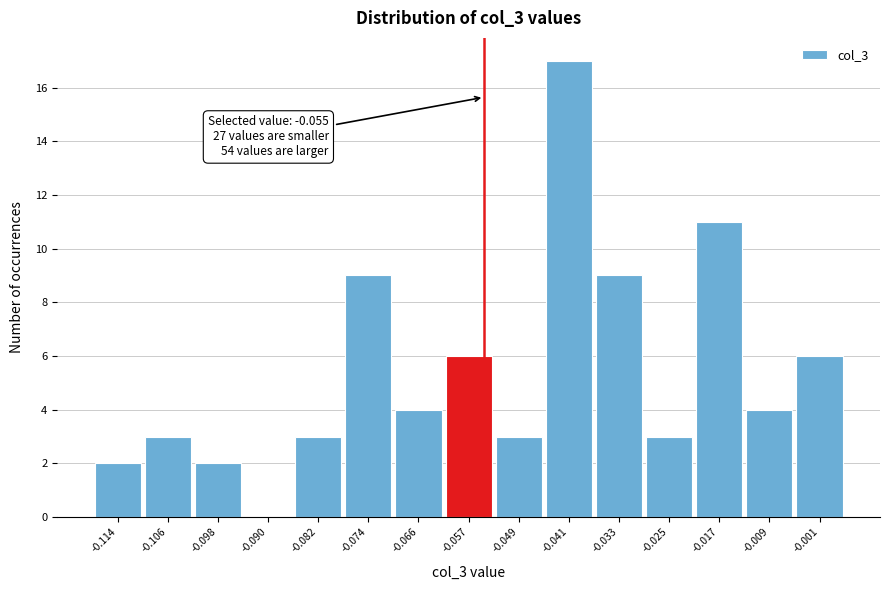

Over which range of the x-axis is the bar tallest?

-0.045 to -0.037